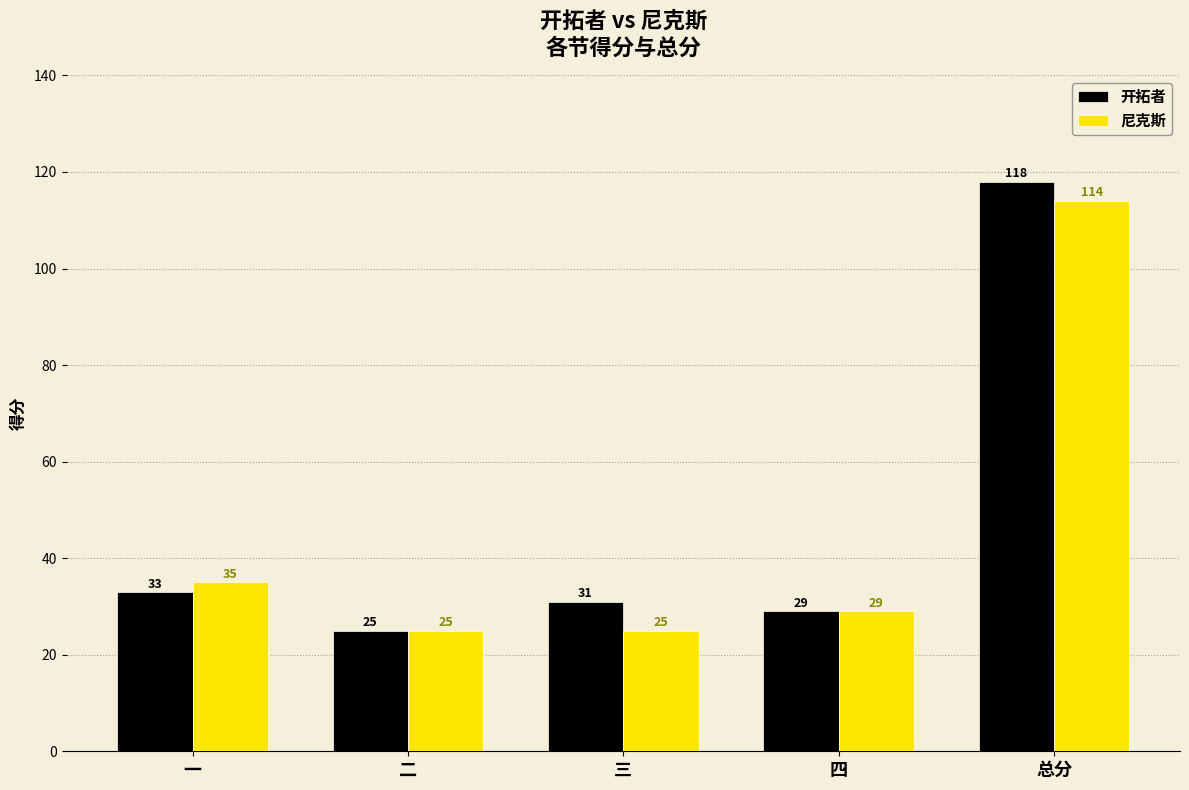

What is the difference between the second highest and minimum values in the 开拓者 series?

8